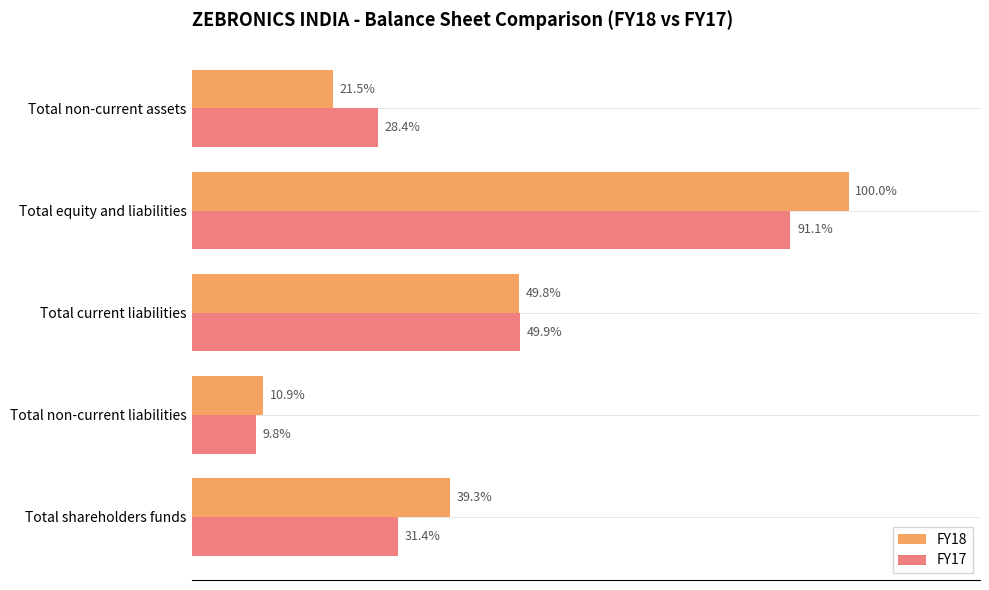

What are all the series names shown in the legend?

FY18, FY17